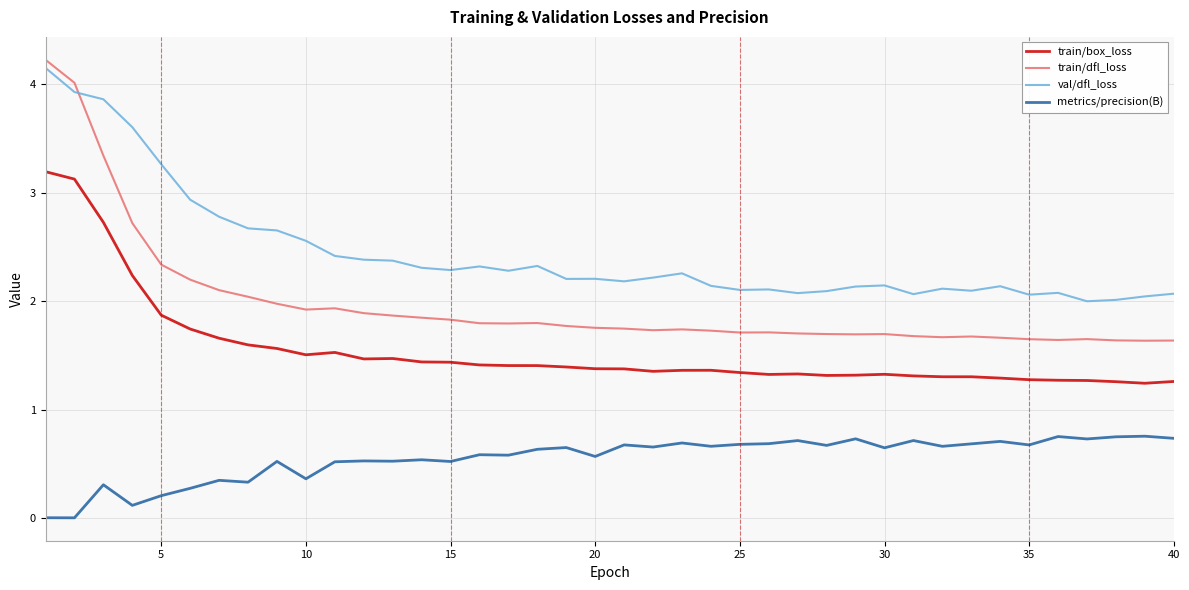

Which series has the largest total across all categories?

val/dfl_loss